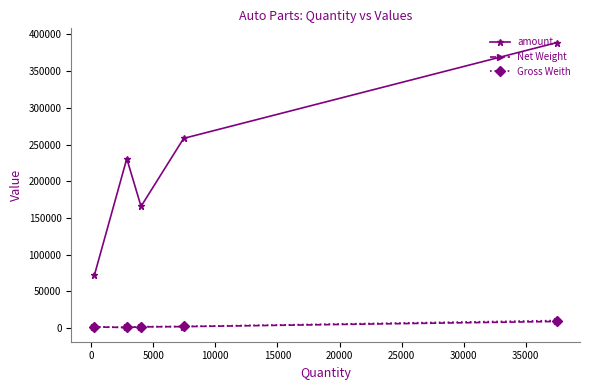

In amount, how many points are lower than both neighbors (excluding endpoints)?

1